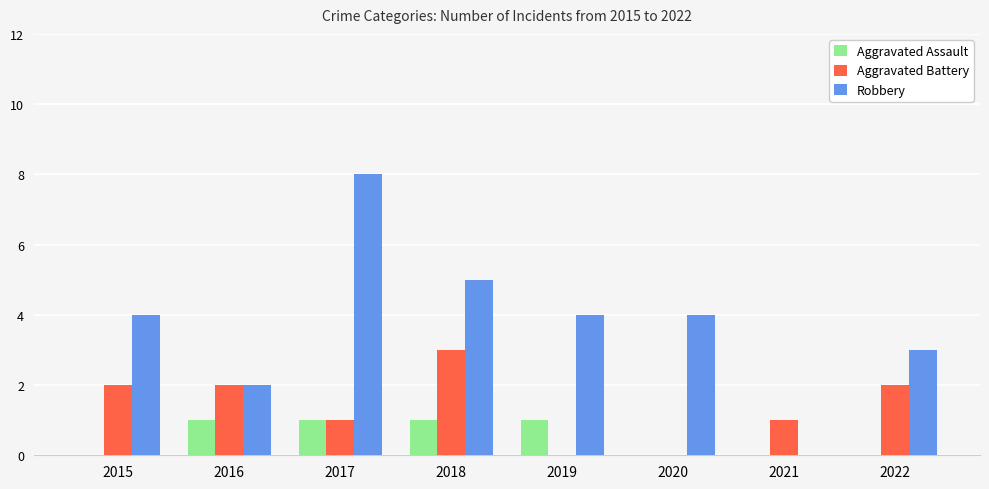

What is the sum of all Aggravated Assault values?

4